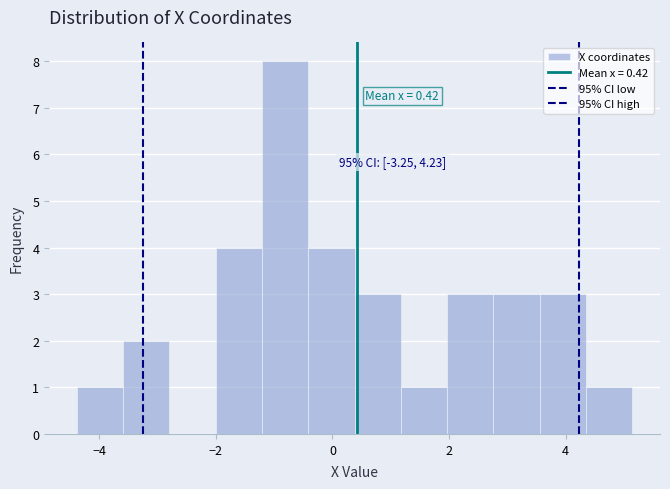

Read against the x-axis, roughly where is the centre of the tallest bar?

-0.8